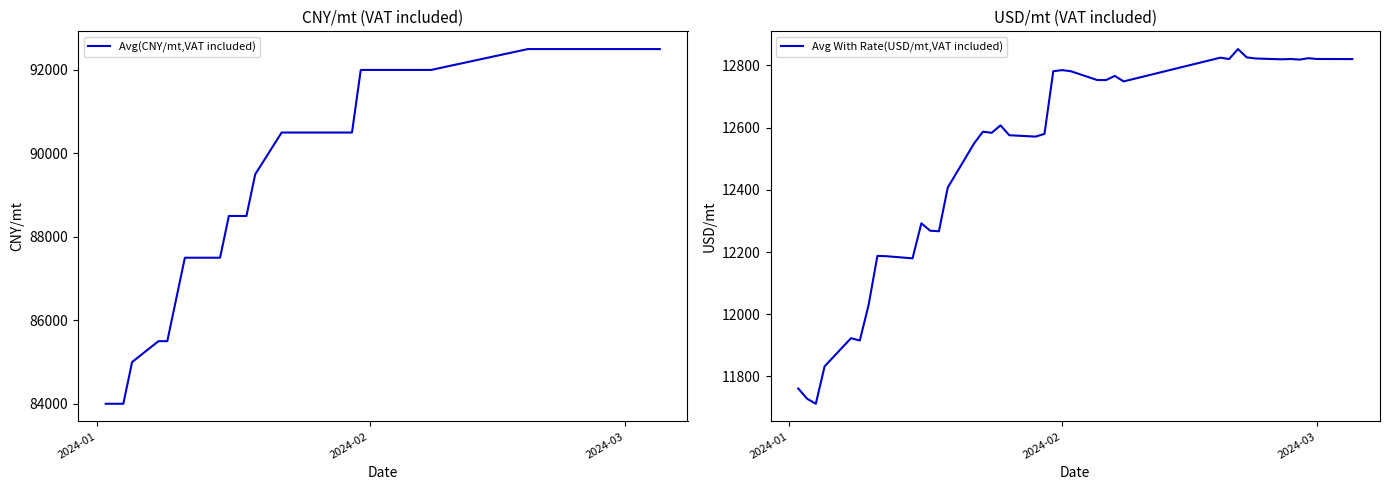

How many data points in Avg(CNY/mt,VAT included) are above 90500?

19